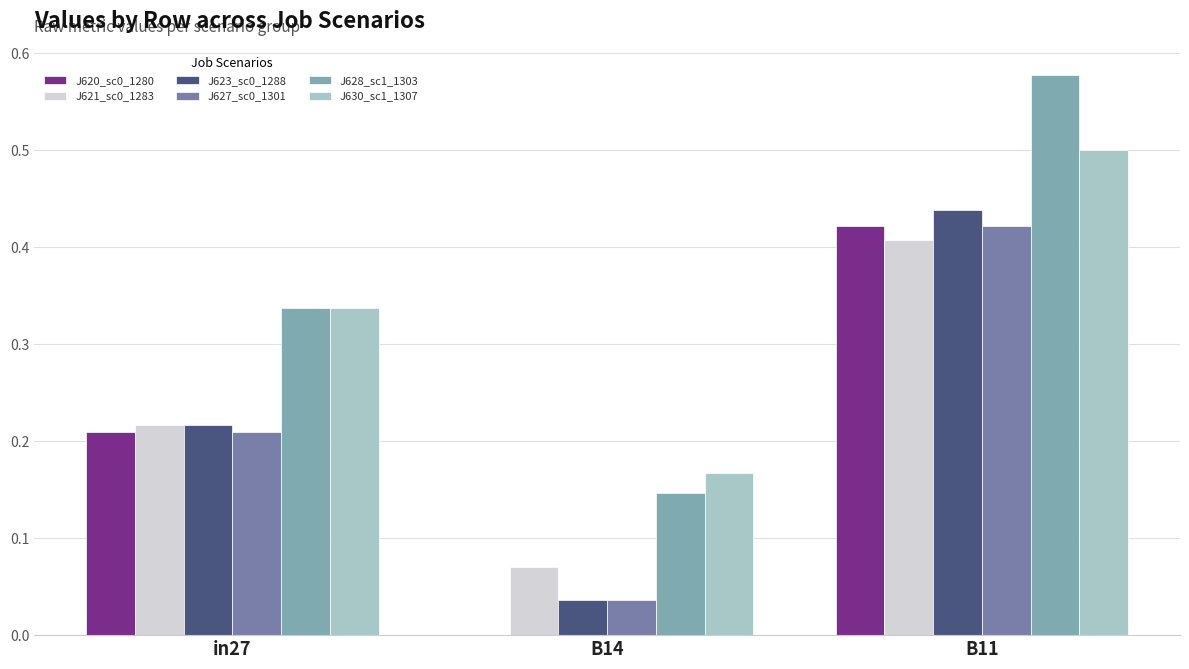

Which series changed the most between in27 and B11?

J628_sc1_1303